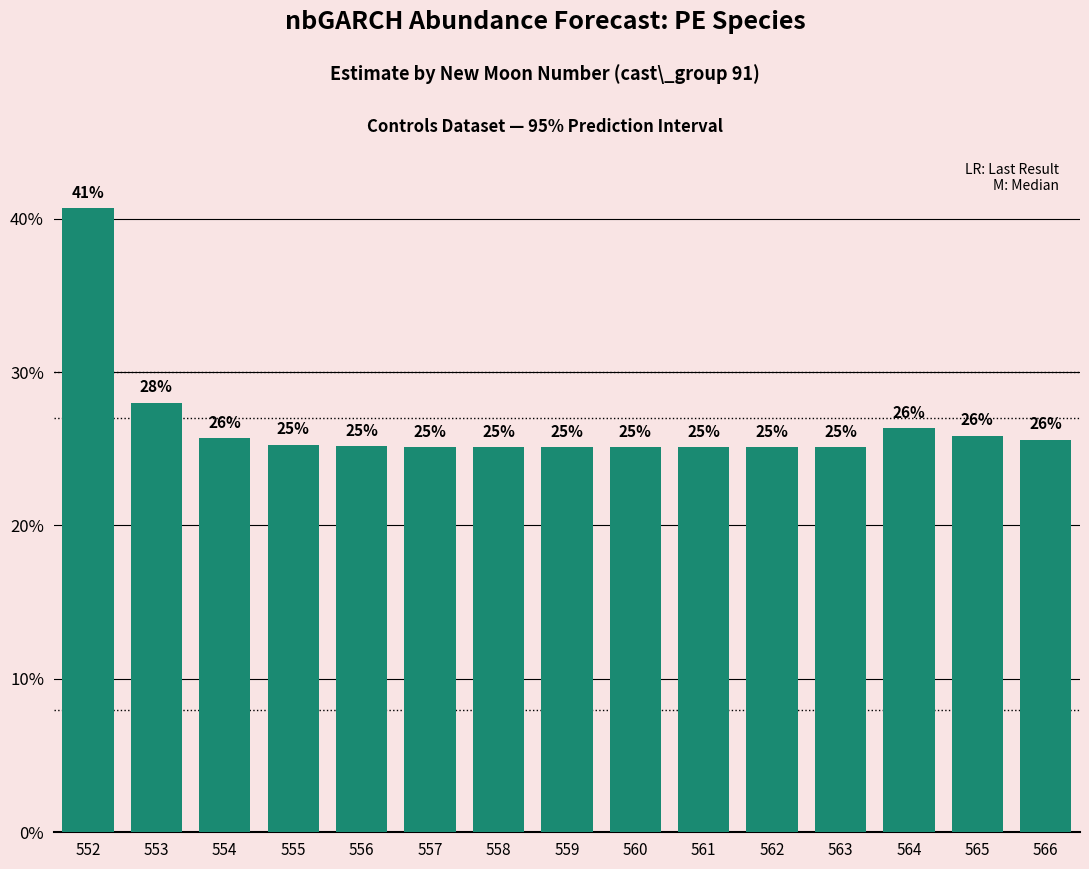

Does the chart contain any negative values?

No